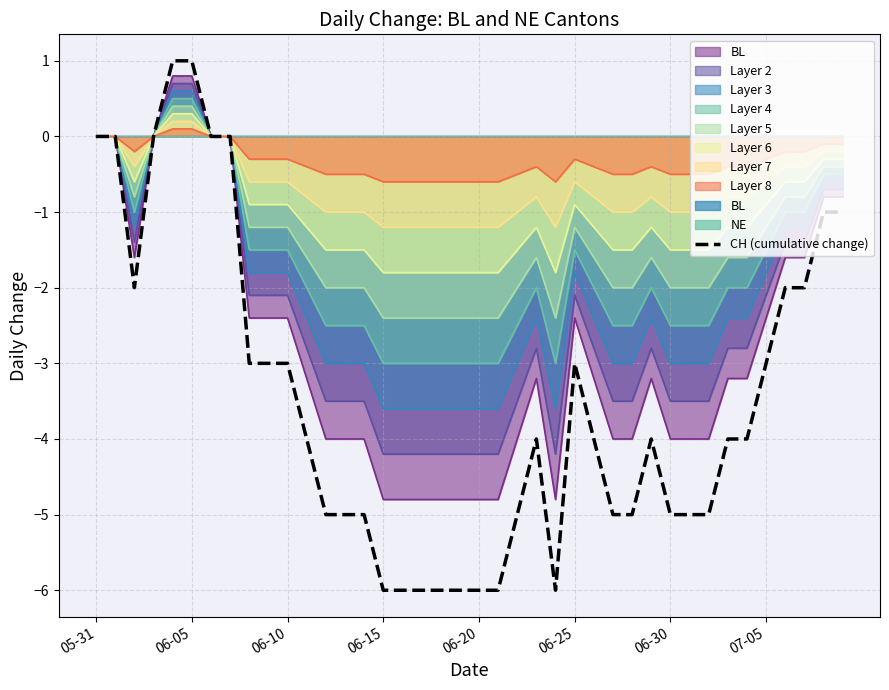

True or false: the data shows -1 at 16.

False